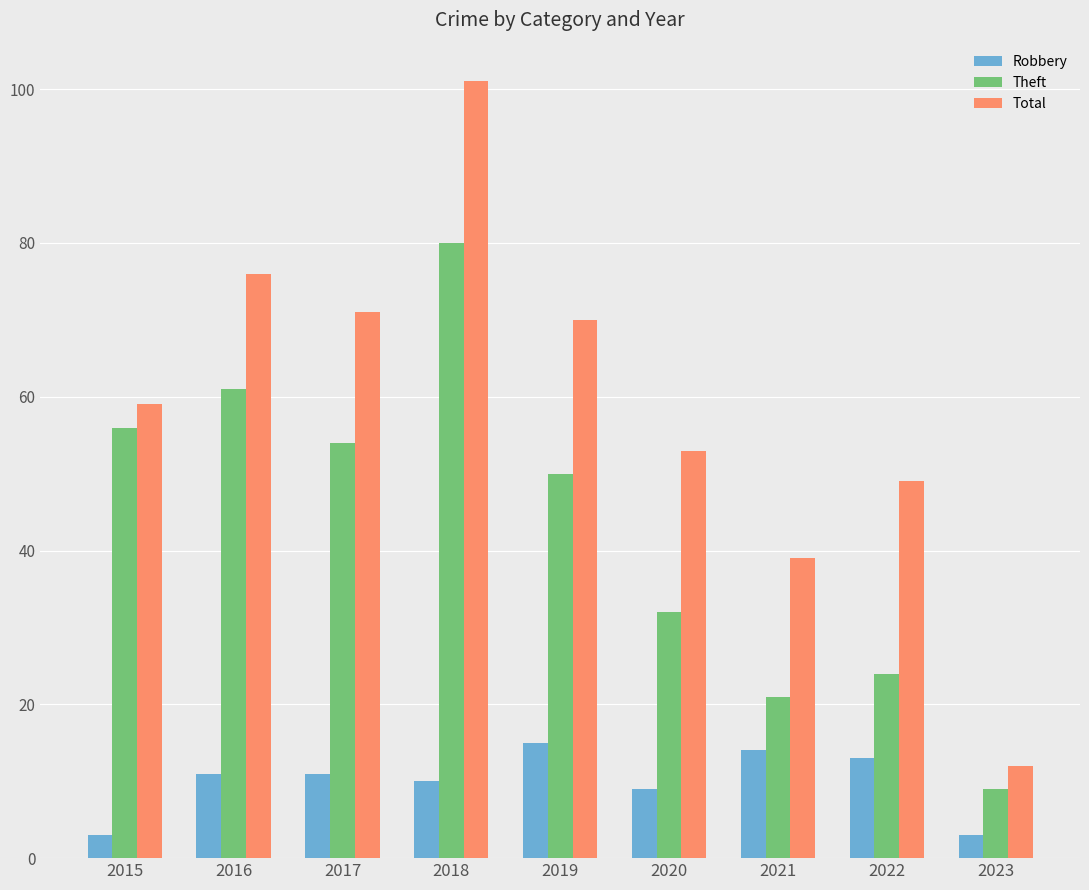

What is the difference between the Theft values at 2022 and 2023?

15